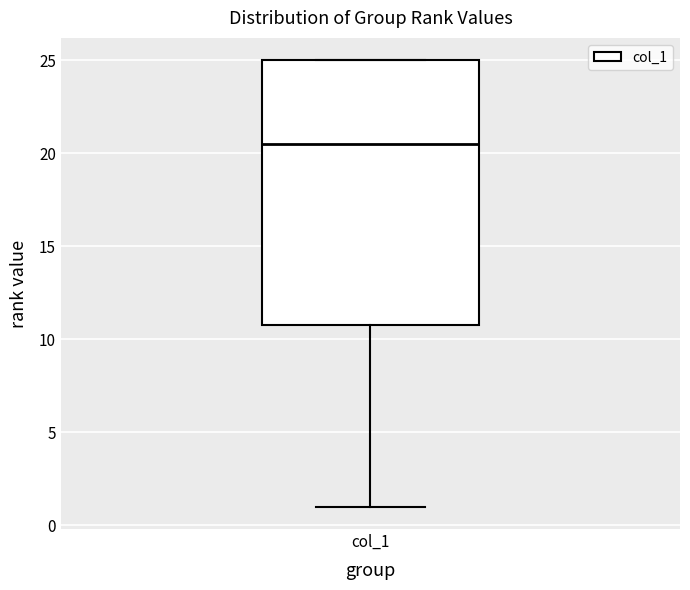

Read this box plot against the y-axis: the position of the median line, the range covered by the box, and the ends of both whiskers. The values are not printed on the chart, so give them approximately, as read against the axis.

median 20.5, box 11.0 to 25.0, whiskers 1.0 to 25.0